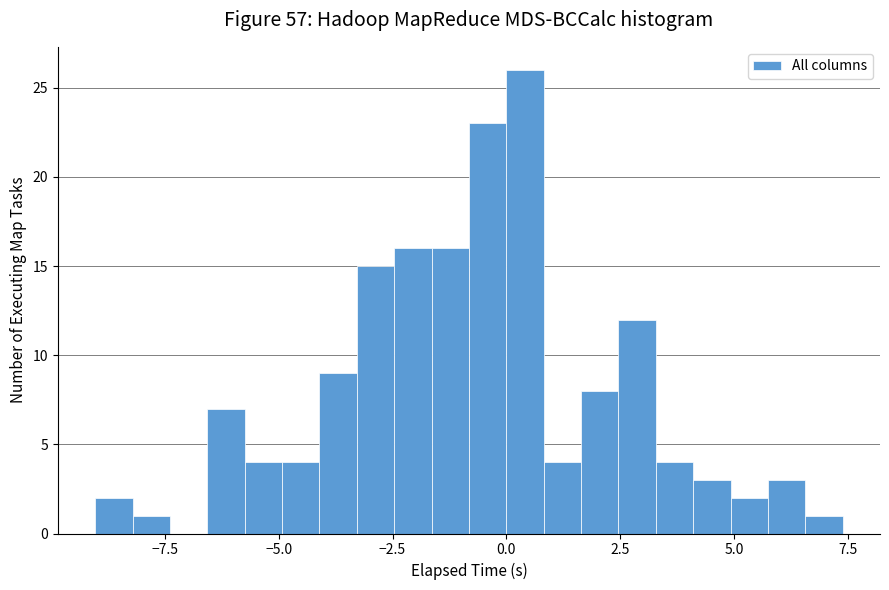

Around what value on the x-axis is the tallest bar? Give the approximate position of its centre, as read against the axis.

0.5